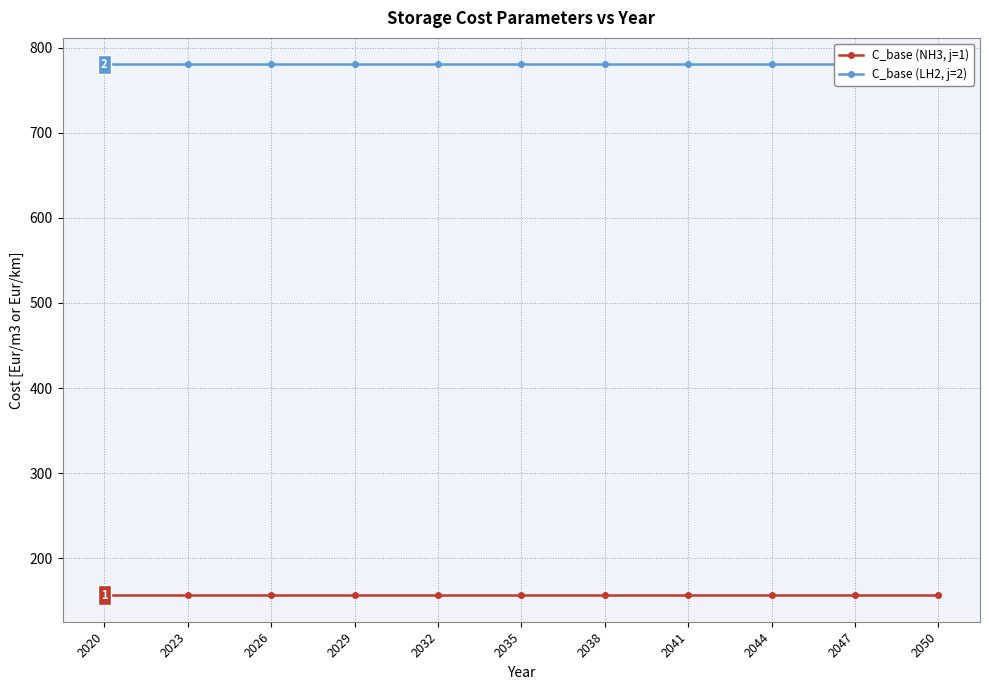

At which category is the sum across all series the highest?

2020